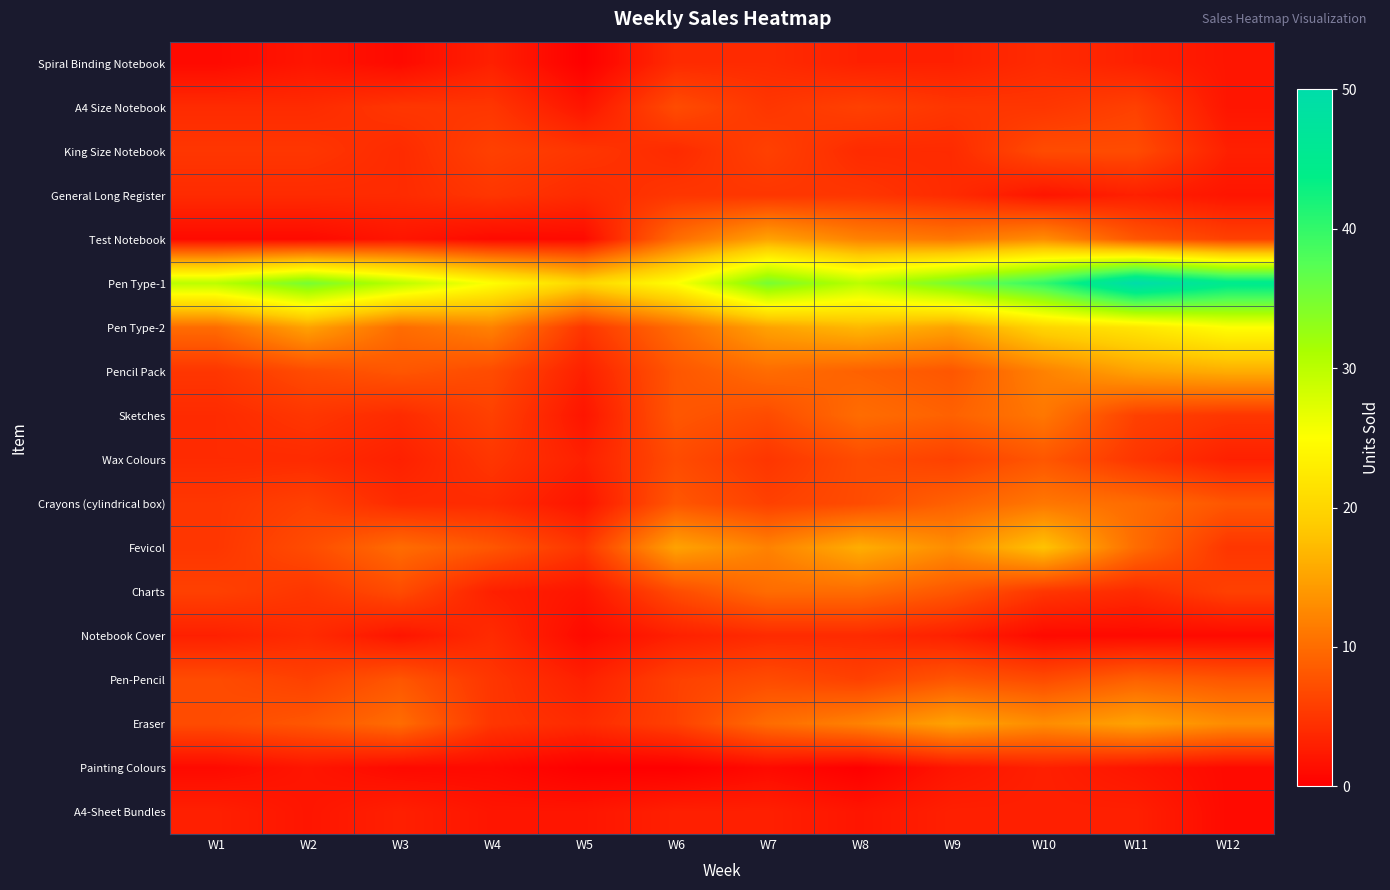

Reading right to left, list all the values displayed in this chart.

Spiral Binding Notebook: W12=2	W11=3	W10=4	W9=3	W8=3	W7=4	W6=4	W5=0	W4=3	W3=1	W2=2	W1=1
A4 Size Notebook: W12=2	W11=6	W10=5	W9=5	W8=6	W7=5	W6=7	W5=2	W4=5	W3=5	W2=4	W1=4
King Size Notebook: W12=3	W11=7	W10=7	W9=4	W8=4	W7=6	W6=4	W5=5	W4=6	W3=4	W2=5	W1=5
General Long Register: W12=2	W11=3	W10=2	W9=4	W8=5	W7=5	W6=5	W5=4	W4=5	W3=4	W2=4	W1=4
Test Notebook: W12=6	W11=8	W10=13	W9=11	W8=12	W7=15	W6=10	W5=1	W4=1	W3=2	W2=1	W1=1
Pen Type-1: W12=45	W11=50	W10=40	W9=35	W8=30	W7=35	W6=25	W5=20	W4=25	W3=30	W2=35	W1=30
Pen Type-2: W12=25	W11=22	W10=20	W9=15	W8=17	W7=15	W6=10	W5=5	W4=12	W3=10	W2=15	W1=10
Pencil Pack: W12=16	W11=15	W10=12	W9=8	W8=9	W7=10	W6=8	W5=3	W4=7	W3=8	W2=7	W1=5
Sketches: W12=5	W11=6	W10=11	W9=9	W8=10	W7=7	W6=8	W5=2	W4=6	W3=4	W2=5	W1=4
Wax Colours: W12=3	W11=5	W10=8	W9=6	W8=7	W7=5	W6=7	W5=3	W4=5	W3=3	W2=4	W1=4
Crayons (cylindrical box): W12=8	W11=10	W10=11	W9=9	W8=7	W7=6	W6=8	W5=2	W4=4	W3=4	W2=6	W1=5
Fevicol: W12=5	W11=10	W10=18	W9=13	W8=16	W7=12	W6=15	W5=5	W4=8	W3=10	W2=7	W1=5
Charts: W12=6	W11=4	W10=5	W9=8	W8=10	W7=10	W6=7	W5=2	W4=3	W3=7	W2=5	W1=6
Notebook Cover: W12=1	W11=1	W10=1	W9=3	W8=4	W7=4	W6=3	W5=1	W4=4	W3=2	W2=4	W1=3
Pen-Pencil: W12=8	W11=9	W10=7	W9=8	W8=6	W7=7	W6=6	W5=3	W4=5	W3=8	W2=6	W1=7
Eraser: W12=13	W11=15	W10=13	W9=15	W8=12	W7=10	W6=6	W5=4	W4=5	W3=10	W2=8	W1=7
Painting Colours: W12=1	W11=2	W10=3	W9=2	W8=0	W7=1	W6=0	W5=0	W4=1	W3=1	W2=2	W1=1
A4-Sheet Bundles: W12=1	W11=3	W10=3	W9=3	W8=2	W7=3	W6=3	W5=2	W4=2	W3=3	W2=2	W1=3